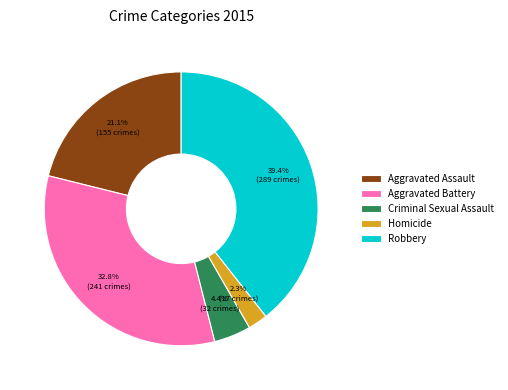

Is it true that Robbery is 39% of the pie?

True